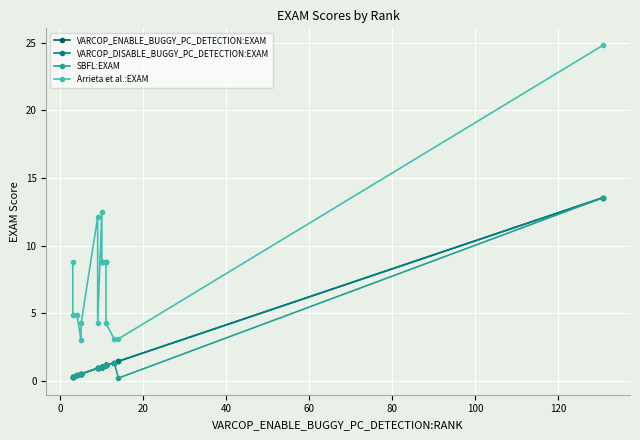

True or false: VARCOP_ENABLE_BUGGY_PC_DETECTION:EXAM and SBFL:EXAM cross at least once.

False